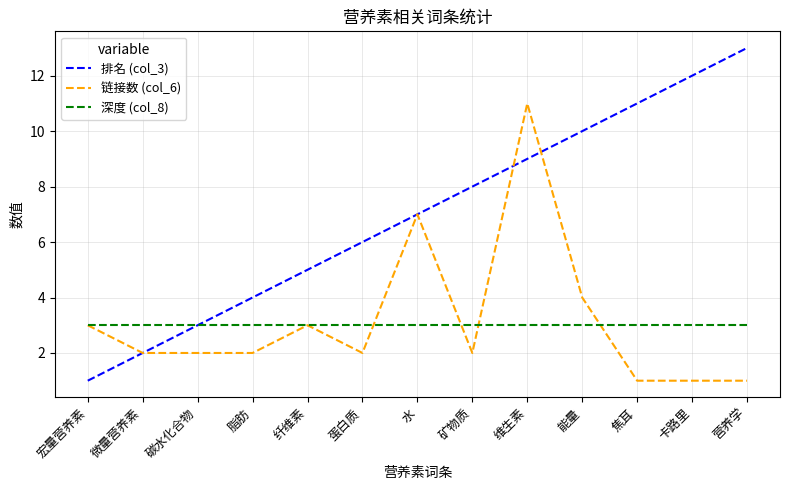

True or false: 链接数 (col_6) has more than 2 interior local peaks.

True